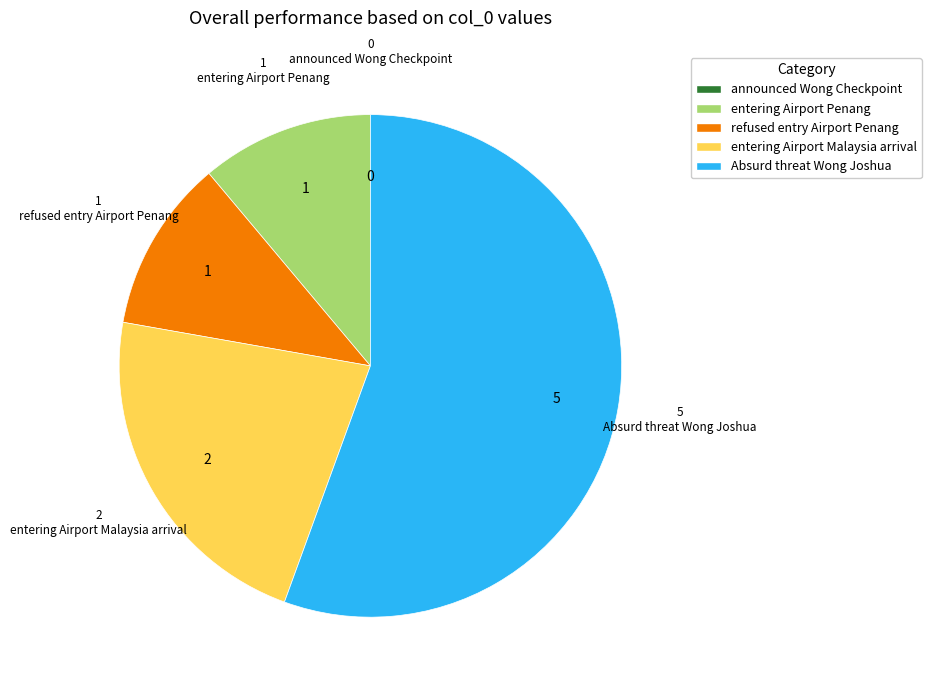

Combined, do Absurd threat Wong Joshua and refused entry Airport Penang account for over 50%?

Yes